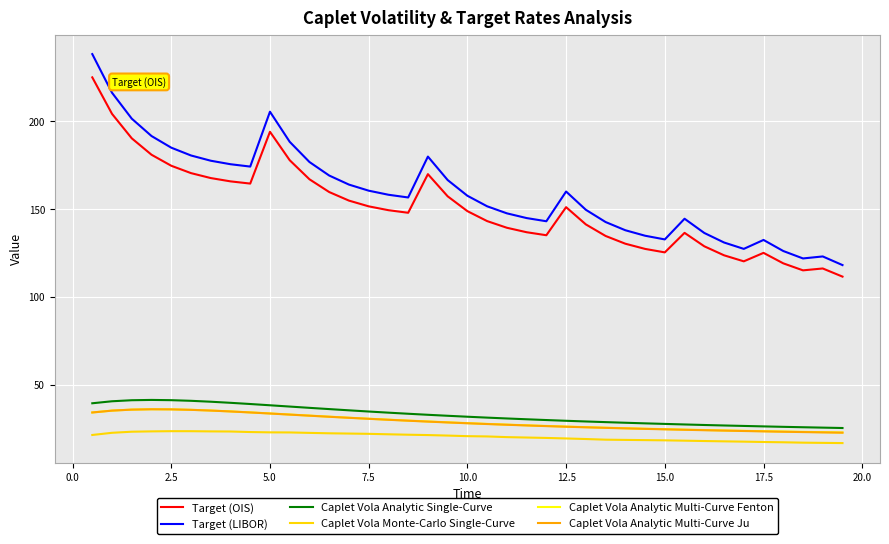

What is the greatest value displayed?

238.1